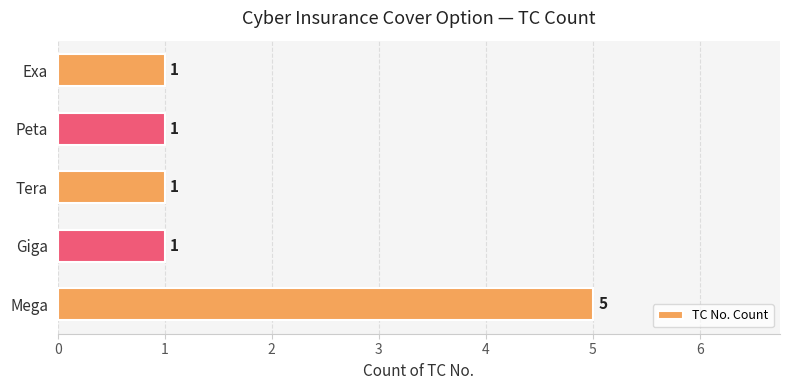

Count the values in the range 1 to 2.

4